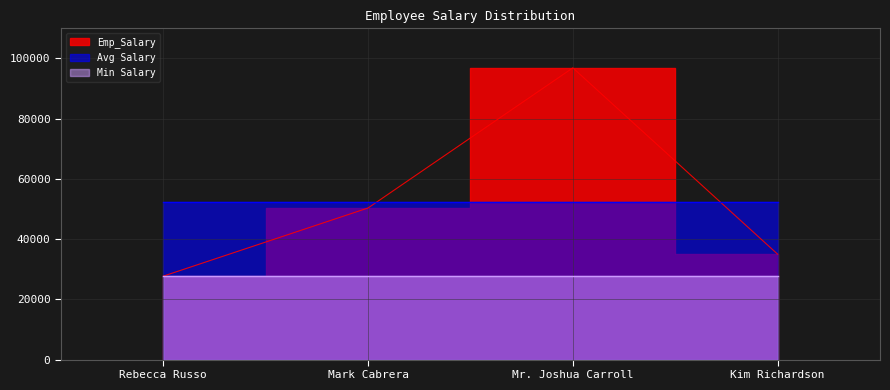

How many points are higher than both their immediate neighbors (excluding endpoints)?

1